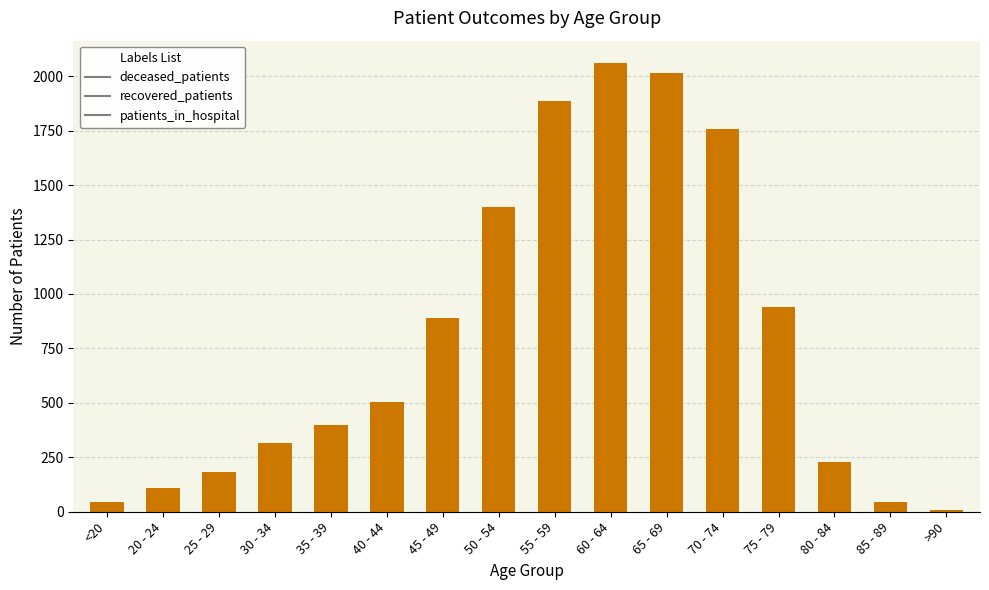

At which category does the chart reach its peak across all series?

60 - 64